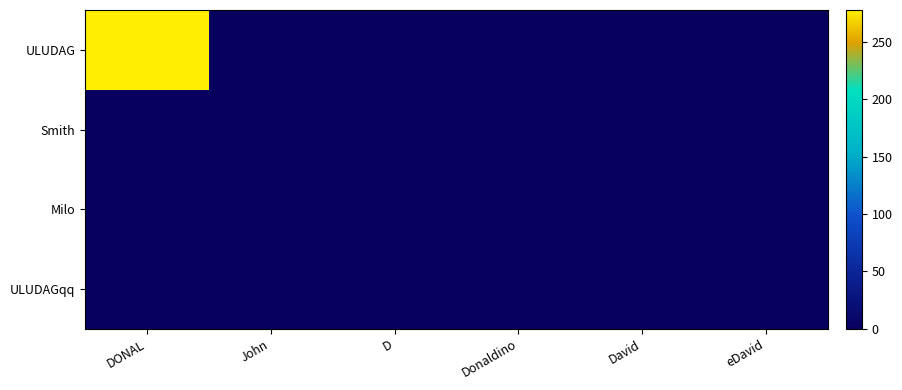

At eDavid, list the series in order from smallest to largest.

ULUDAG, Smith, Milo, ULUDAGqq